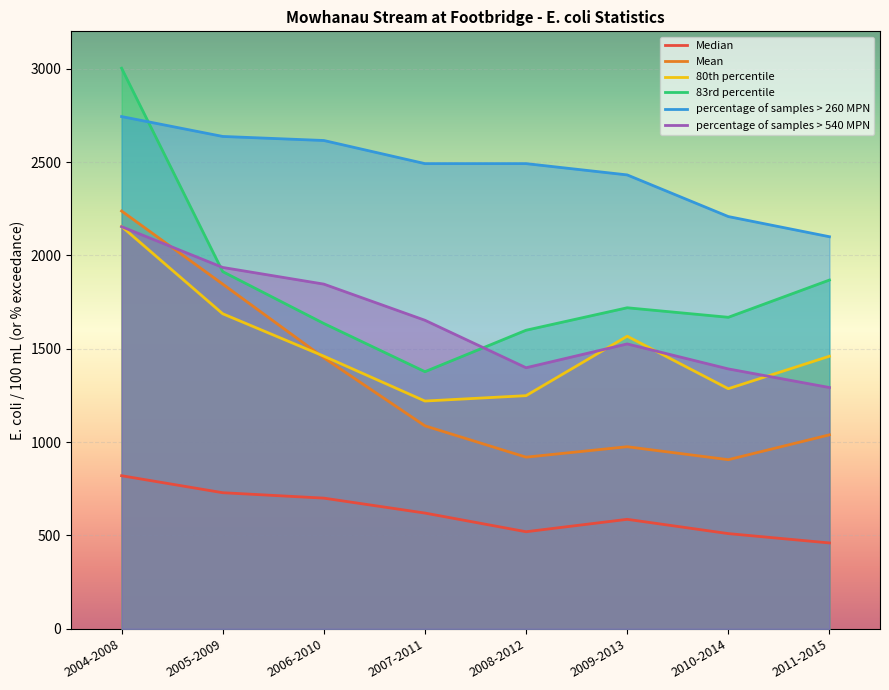

List the series in order of their peak value, highest first.

83rd percentile, percentage of samples > 260 MPN, Mean, 80th percentile, percentage of samples > 540 MPN, Median